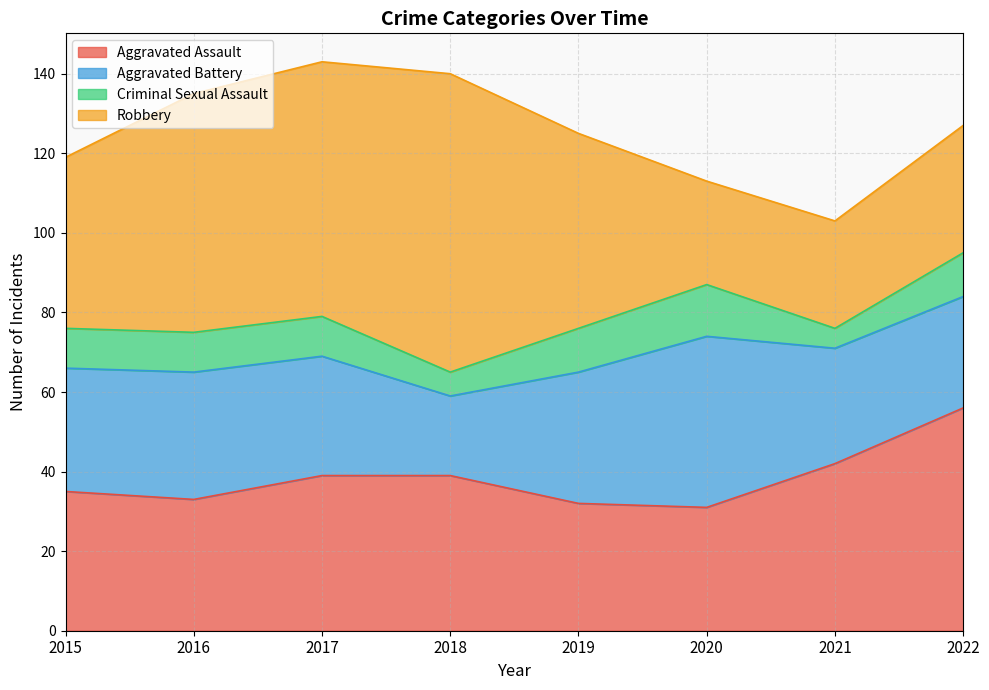

Which category has the lowest value across all series?

2021